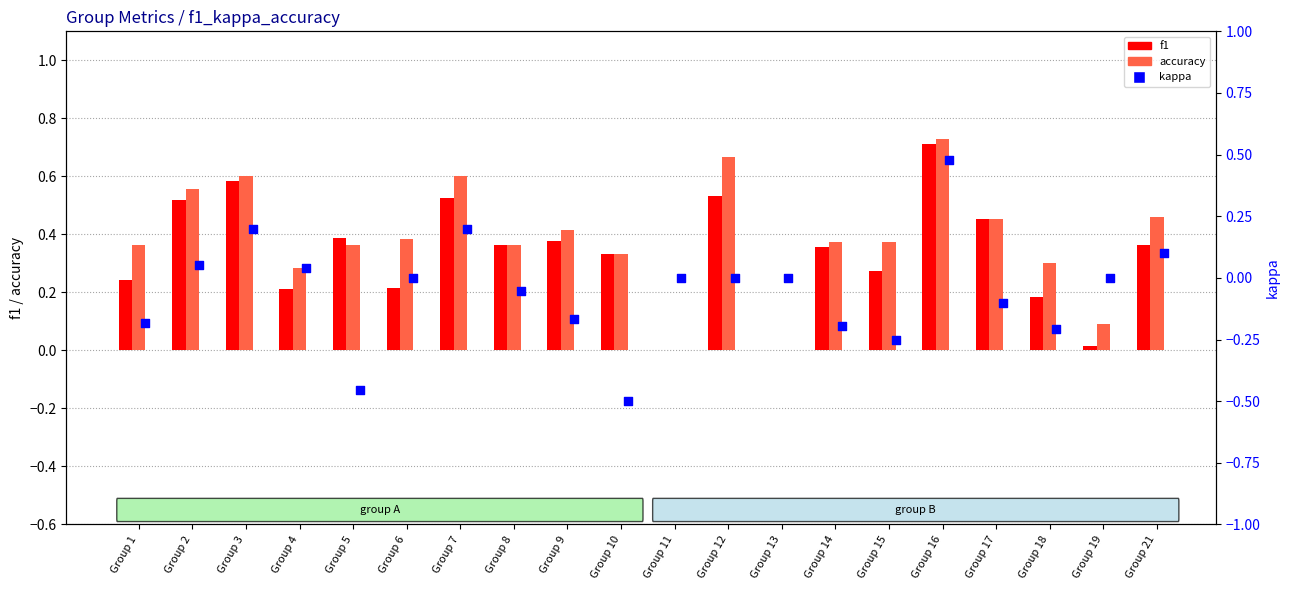

Which series reaches the maximum Y coordinate?

accuracy